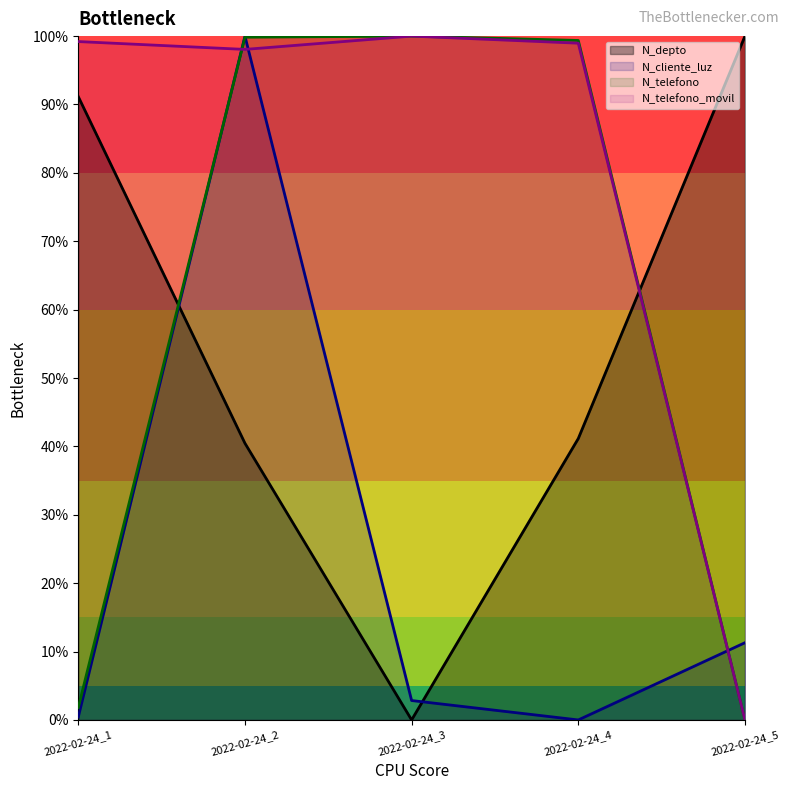

Does the chart have visible grid lines?

No